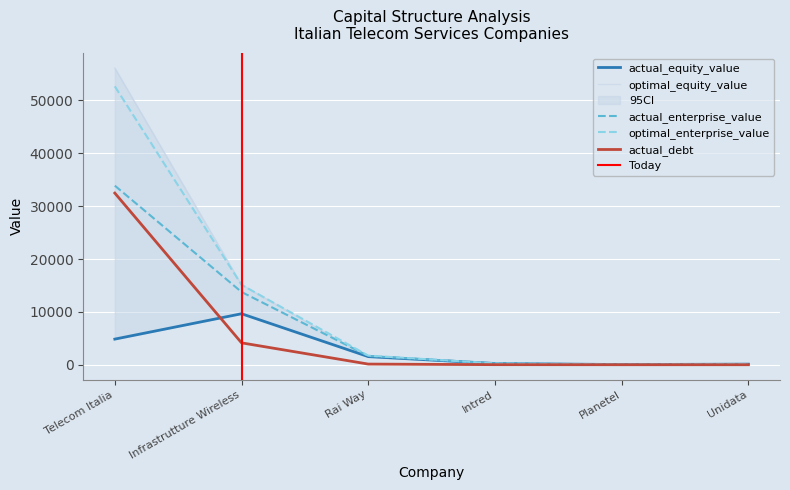

How many lines are shown in the chart?

5